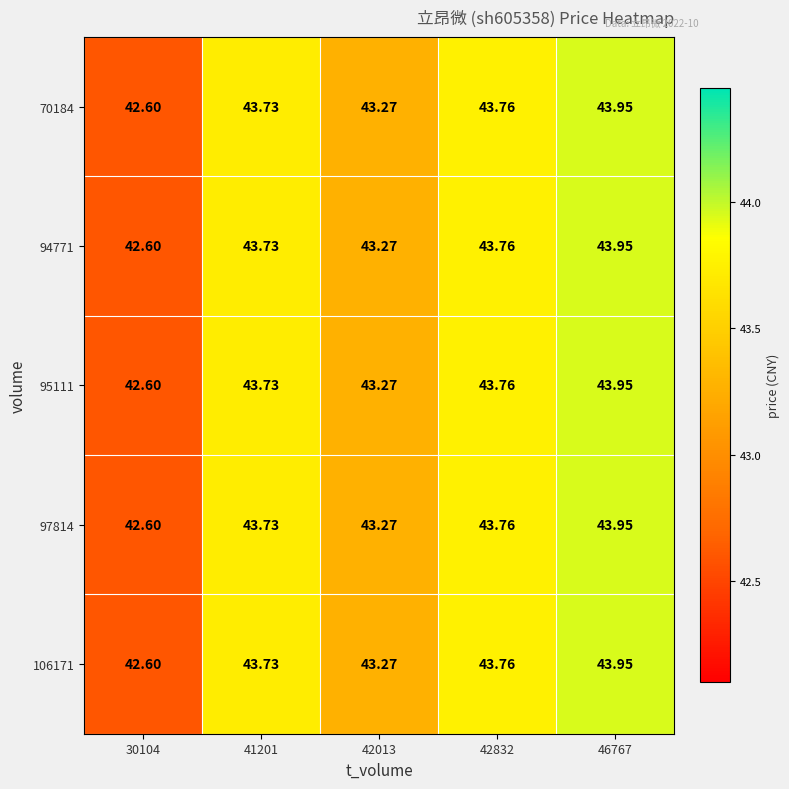

Is the value of 106171 at 46767 greater than the value of 95111 at 42013?

Yes